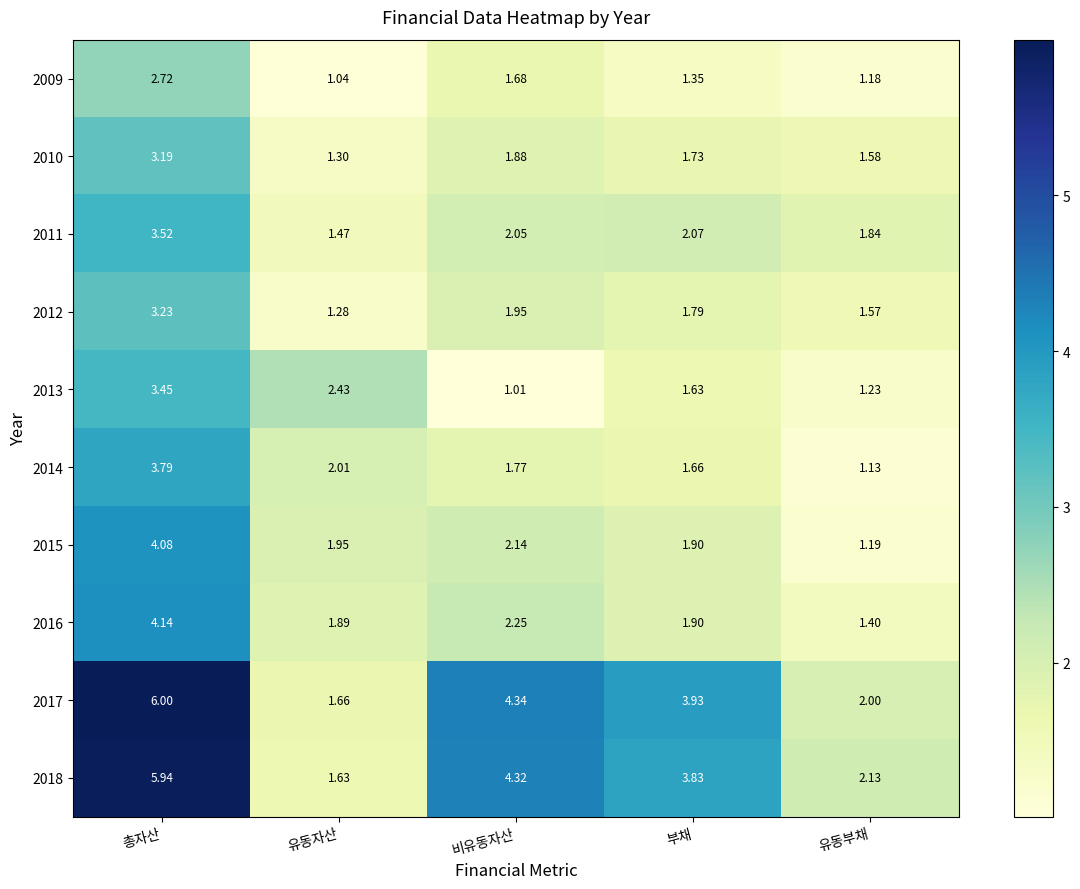

At which category is the sum across all series the highest?

총자산